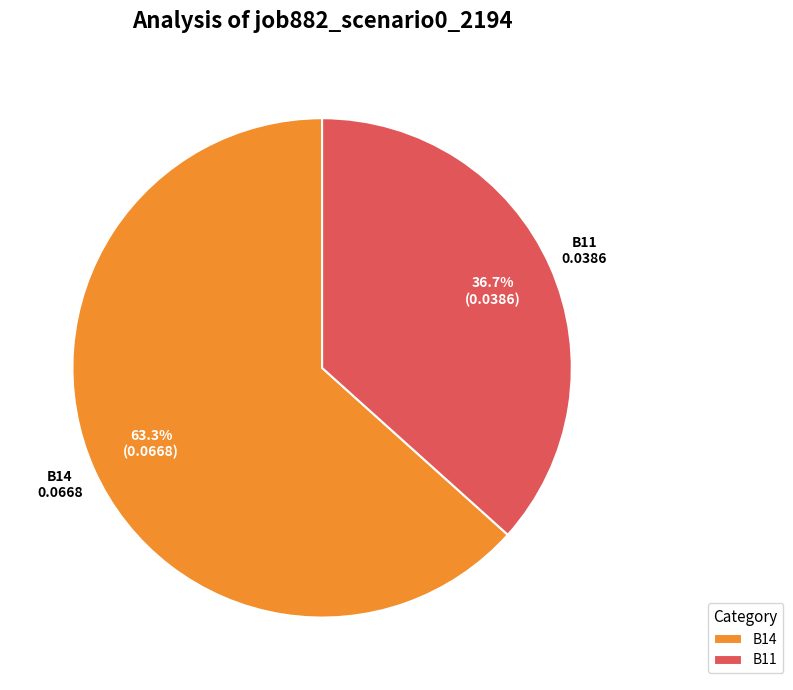

To the nearest percent, what is the difference between the largest and smallest slice percentages?

27%